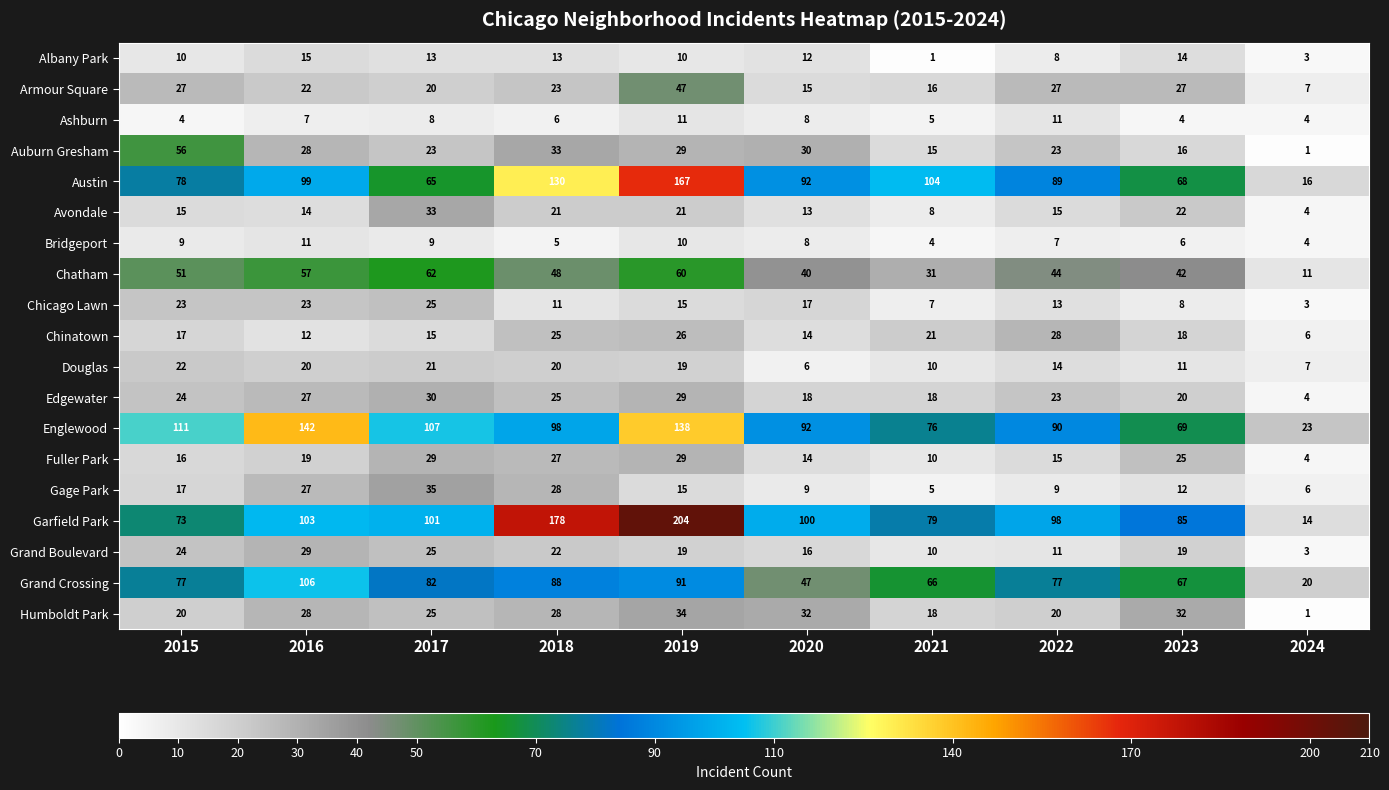

Which series changed the most between 2015 and 2024?

Englewood